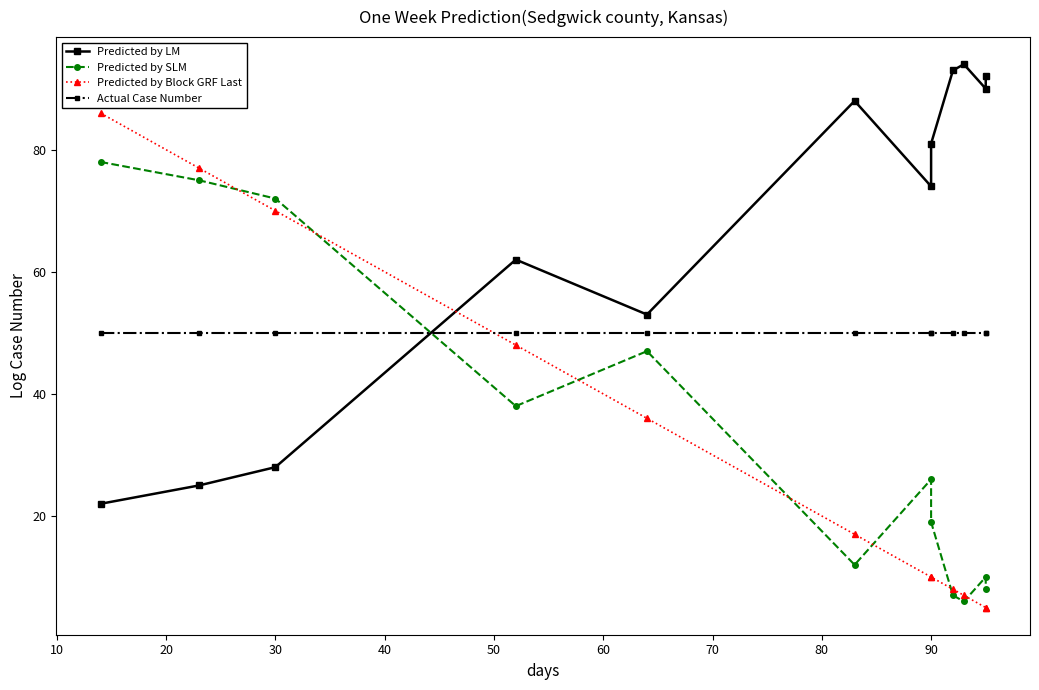

What is the maximum value shown in the chart?

94